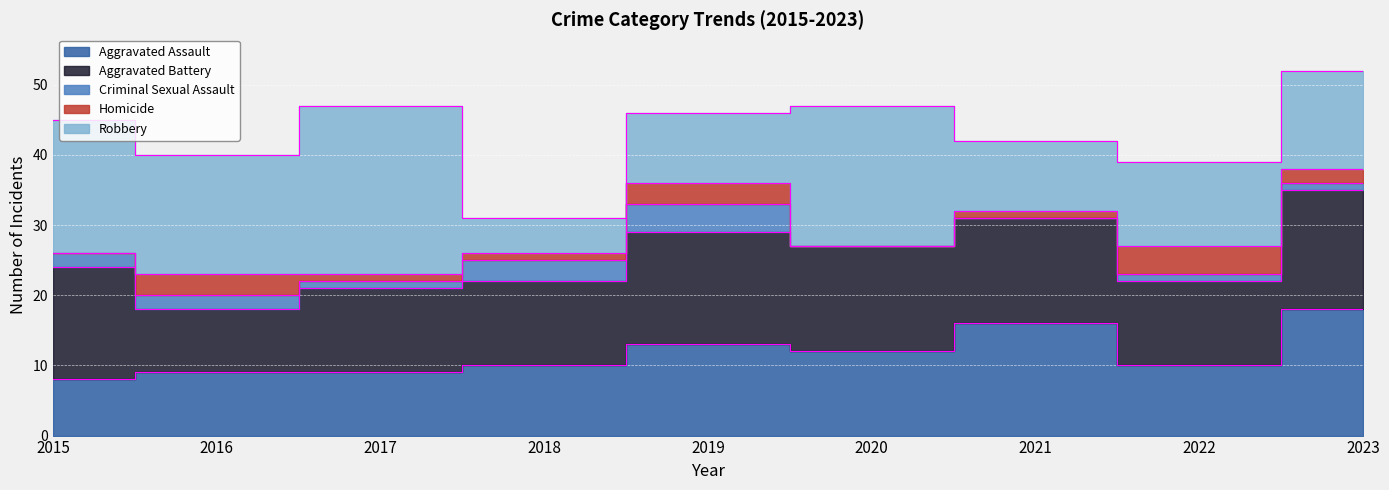

Where is Robbery nearest to the value 14?

2023